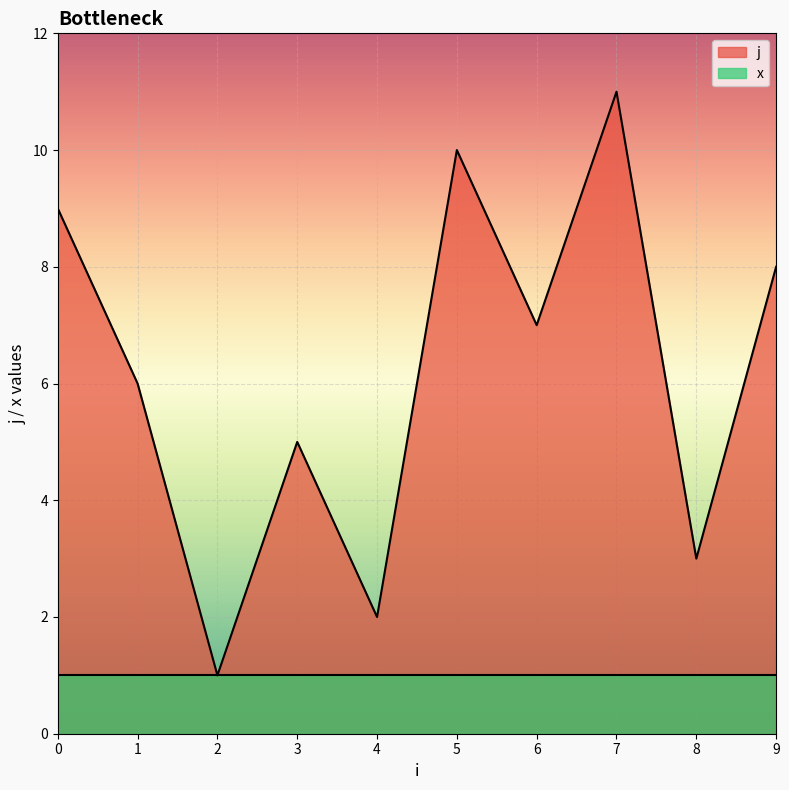

What is the average value?

6